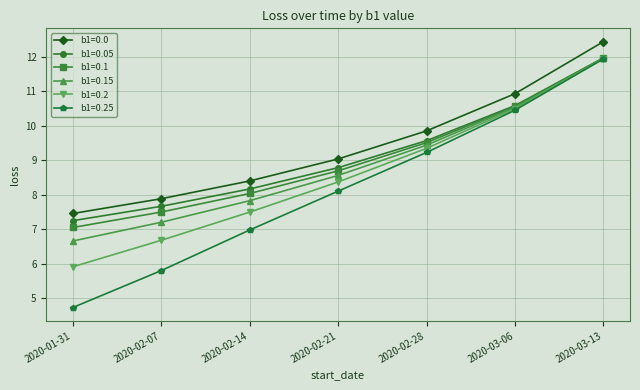

Reading left to right, extract all data points from this chart.

b1=0.0: 2020-01-31=7.5	2020-02-07=7.9	2020-02-14=8.4	2020-02-21=9.0	2020-02-28=9.9	2020-03-06=10.9	2020-03-13=12.4
b1=0.05: 2020-01-31=7.2	2020-02-07=7.7	2020-02-14=8.2	2020-02-21=8.8	2020-02-28=9.6	2020-03-06=10.6	2020-03-13=12.0
b1=0.1: 2020-01-31=7.1	2020-02-07=7.5	2020-02-14=8.0	2020-02-21=8.7	2020-02-28=9.5	2020-03-06=10.6	2020-03-13=12.0
b1=0.15: 2020-01-31=6.7	2020-02-07=7.2	2020-02-14=7.8	2020-02-21=8.6	2020-02-28=9.4	2020-03-06=10.5	2020-03-13=12.0
b1=0.2: 2020-01-31=5.9	2020-02-07=6.7	2020-02-14=7.5	2020-02-21=8.4	2020-02-28=9.3	2020-03-06=10.5	2020-03-13=12.0
b1=0.25: 2020-01-31=4.7	2020-02-07=5.8	2020-02-14=7.0	2020-02-21=8.1	2020-02-28=9.2	2020-03-06=10.5	2020-03-13=11.9